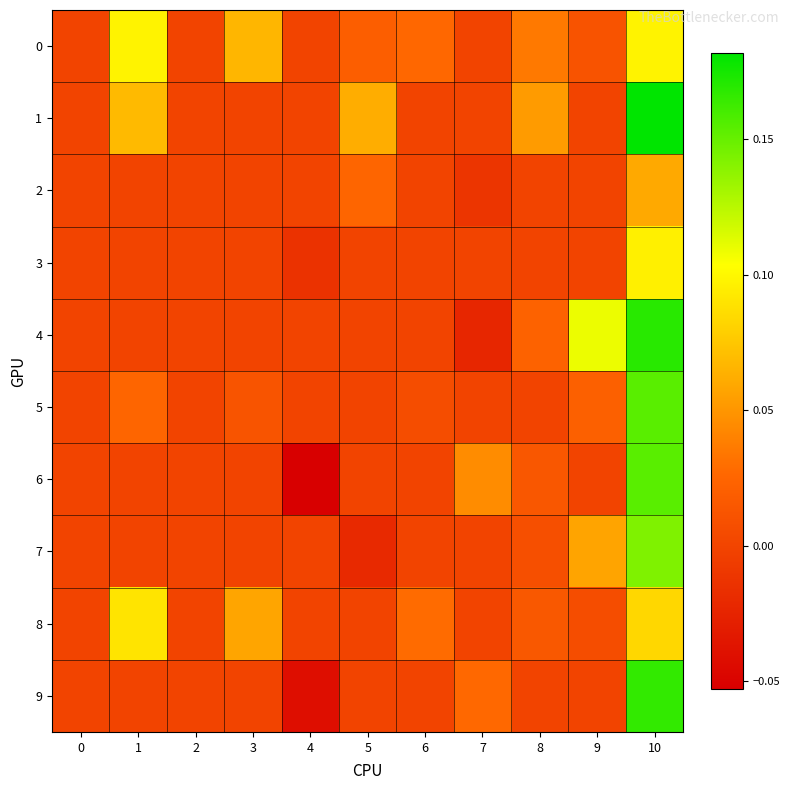

Reading left to right, what are all the values shown in this chart?

0: 0=0.0	1=0.1	2=0.0	3=0.1	4=0.0	5=0.0	6=0.0	7=0.0	8=0.0	9=0.0	10=0.1
1: 0=0.0	1=0.1	2=0.0	3=0.0	4=0.0	5=0.1	6=0.0	7=0.0	8=0.1	9=0.0	10=0.2
2: 0=0.0	1=0.0	2=0.0	3=0.0	4=0.0	5=0.0	6=0.0	7=-0.0	8=0.0	9=0.0	10=0.1
3: 0=0.0	1=0.0	2=0.0	3=0.0	4=-0.0	5=0.0	6=0.0	7=0.0	8=0.0	9=0.0	10=0.1
4: 0=0.0	1=0.0	2=0.0	3=0.0	4=0.0	5=0.0	6=0.0	7=-0.0	8=0.0	9=0.1	10=0.2
5: 0=0.0	1=0.0	2=0.0	3=0.0	4=0.0	5=0.0	6=0.0	7=0.0	8=0.0	9=0.0	10=0.2
6: 0=0.0	1=0.0	2=0.0	3=0.0	4=-0.1	5=0.0	6=0.0	7=0.0	8=0.0	9=0.0	10=0.2
7: 0=0.0	1=0.0	2=0.0	3=0.0	4=0.0	5=-0.0	6=0.0	7=0.0	8=0.0	9=0.1	10=0.1
8: 0=0.0	1=0.1	2=0.0	3=0.1	4=0.0	5=0.0	6=0.0	7=0.0	8=0.0	9=0.0	10=0.1
9: 0=0.0	1=0.0	2=0.0	3=0.0	4=-0.0	5=0.0	6=0.0	7=0.0	8=0.0	9=0.0	10=0.2